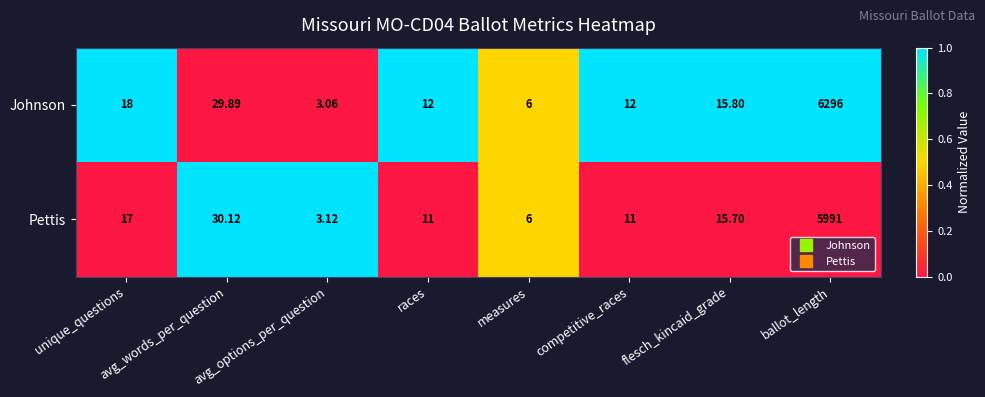

Which series has the largest total across all categories?

Johnson